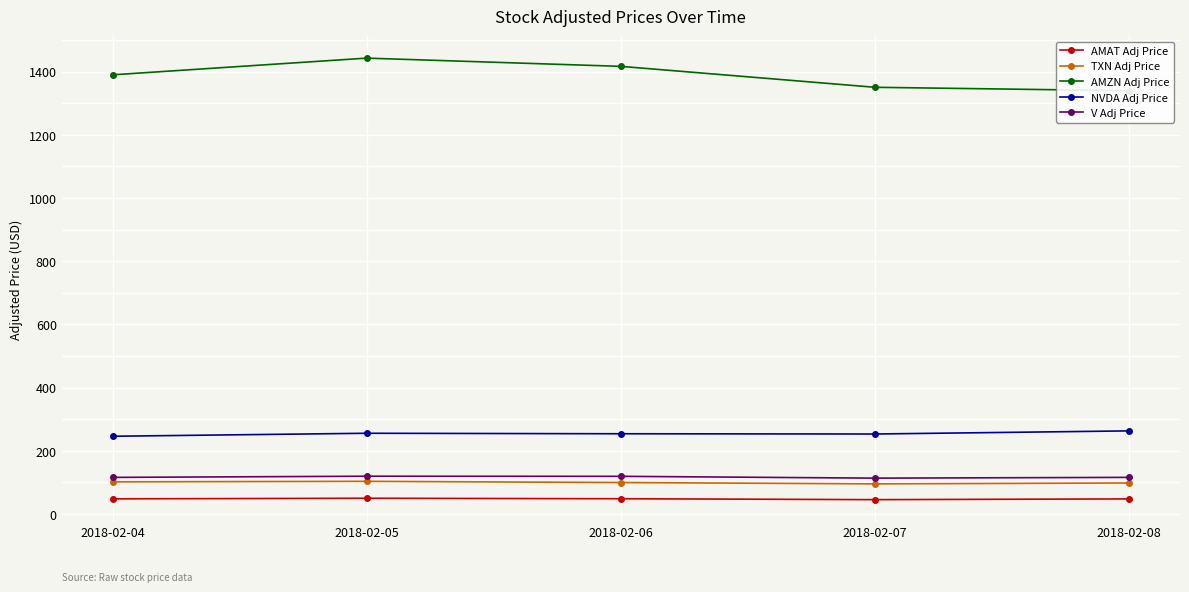

What is the maximum value shown in the chart?

1442.8